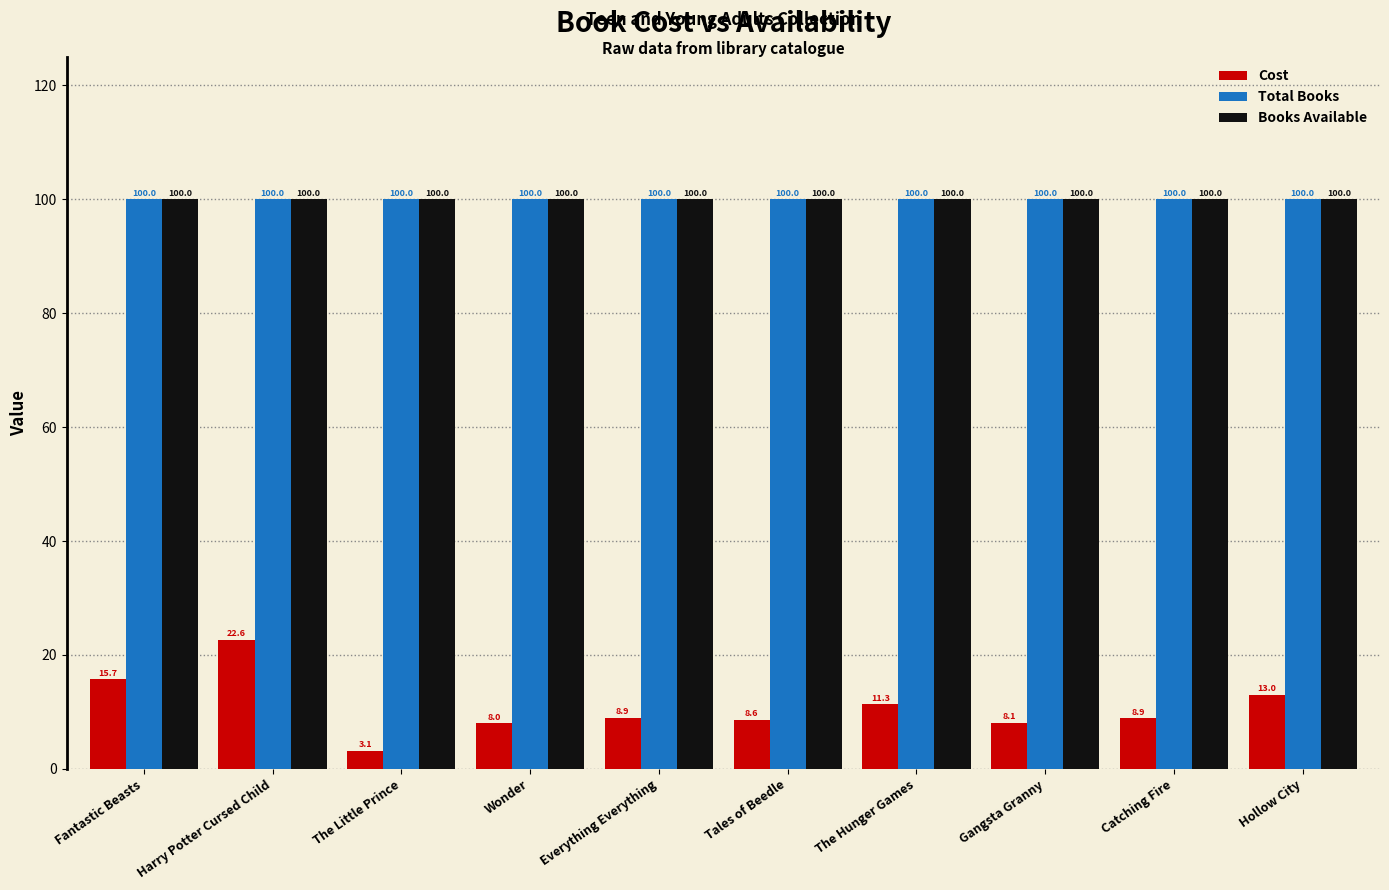

Reading left to right, extract all data points from this chart.

Cost: 15.7	22.6	3.1	8.0	8.9	8.6	11.3	8.1	8.9	13.0
Total Books: 100.0	100.0	100.0	100.0	100.0	100.0	100.0	100.0	100.0	100.0
Books Available: 100.0	100.0	100.0	100.0	100.0	100.0	100.0	100.0	100.0	100.0